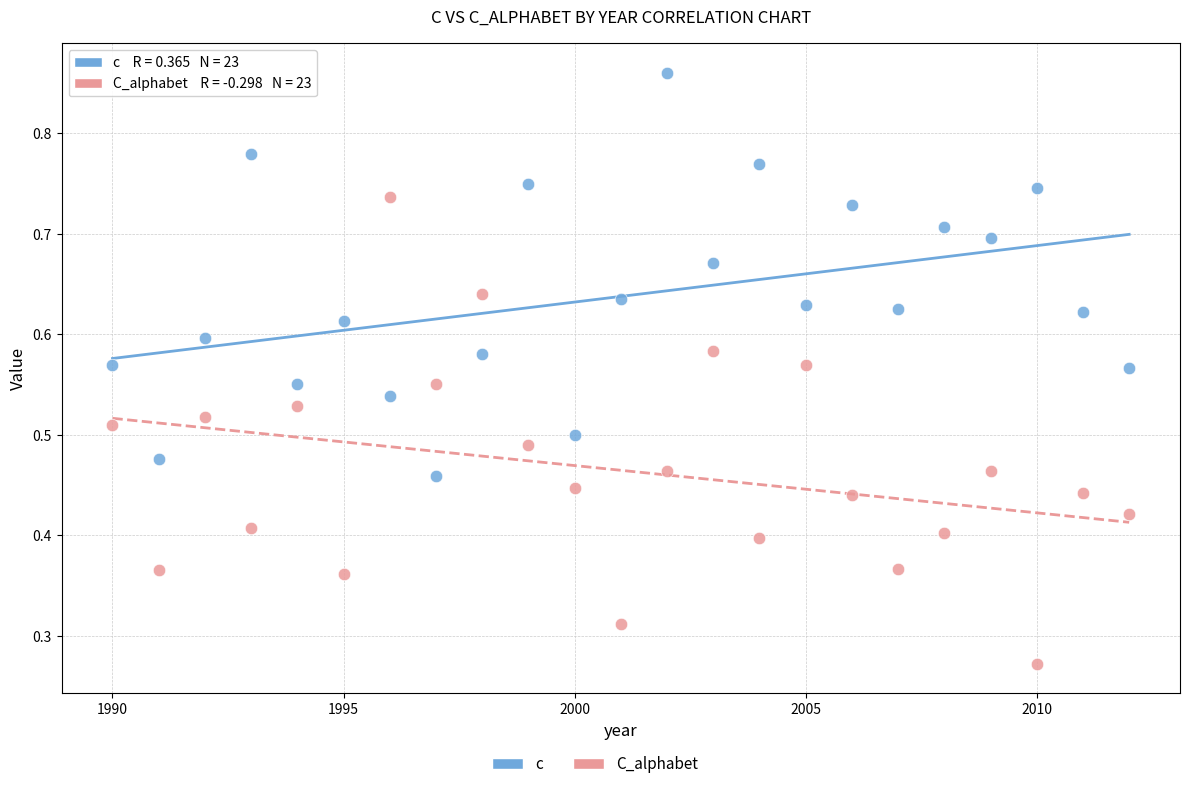

Across all data points, what is the range of X values (max minus min)?

22.0